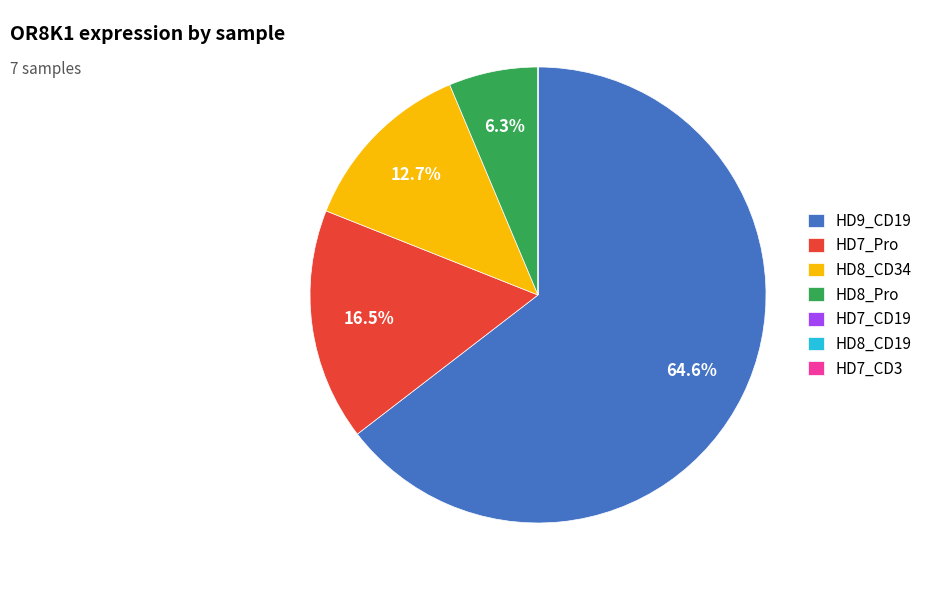

Which category has the biggest portion of the pie?

HD9_CD19